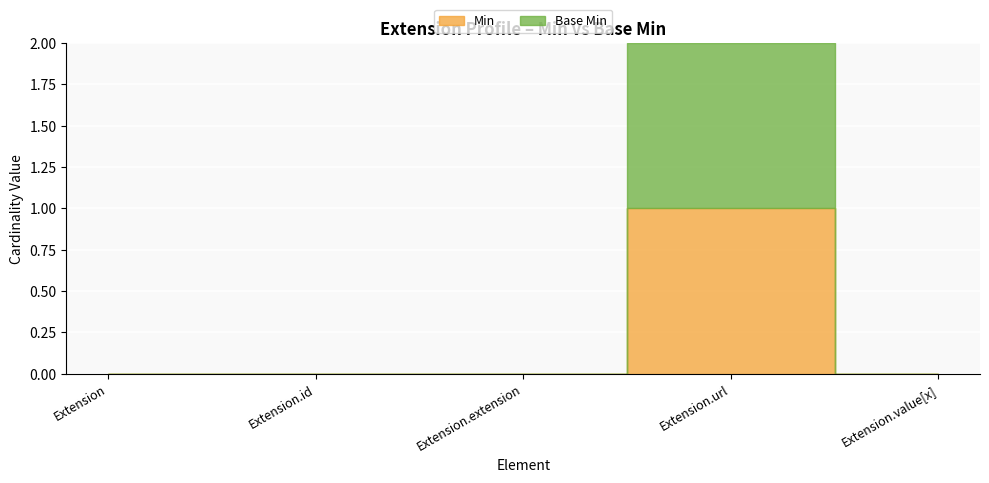

Which category has the highest value in the Base Min series?

Extension.url